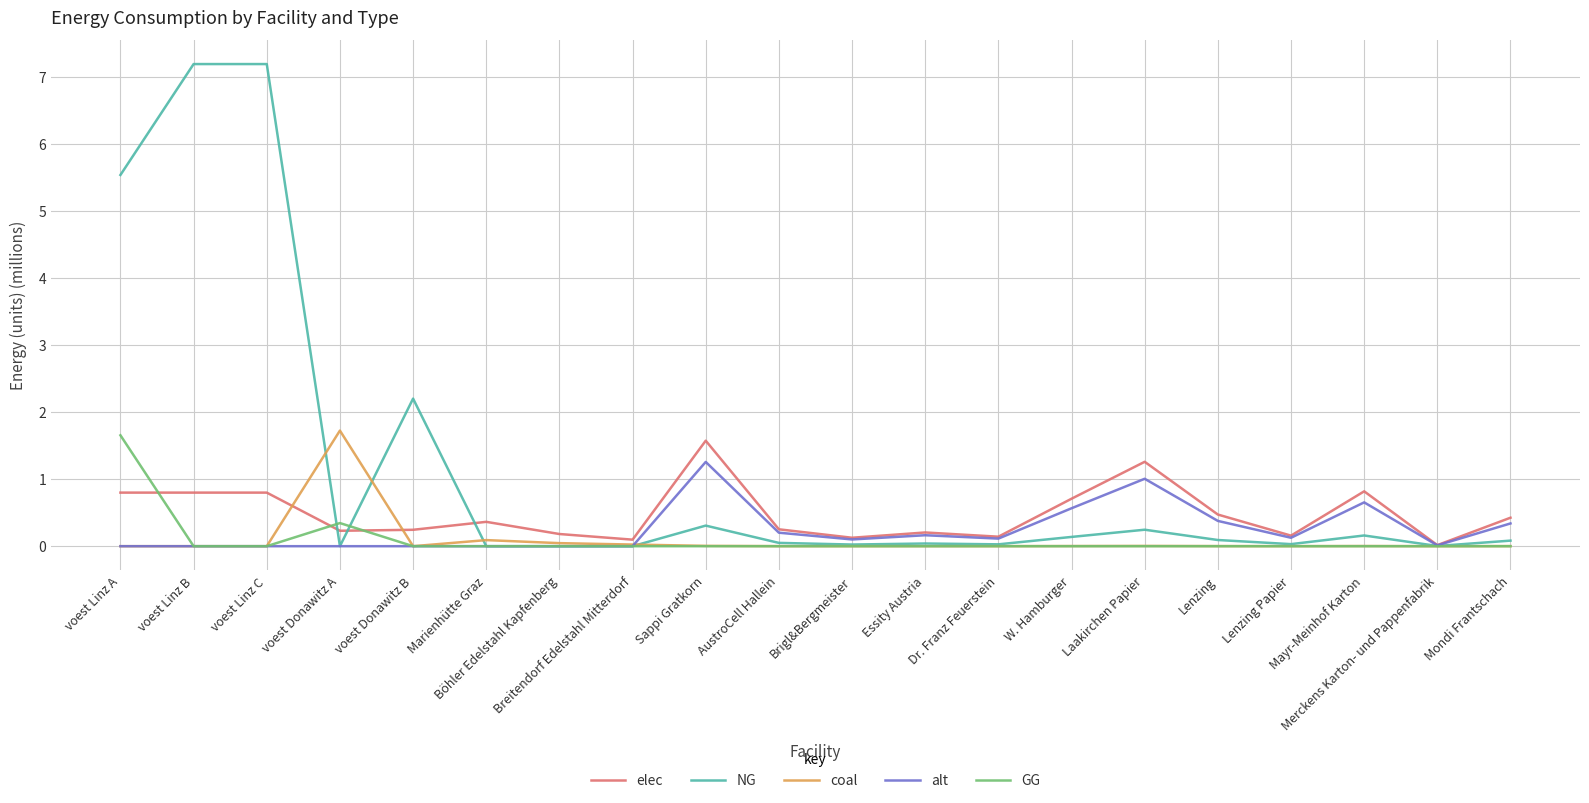

What is the maximum value shown in the chart?

7.2